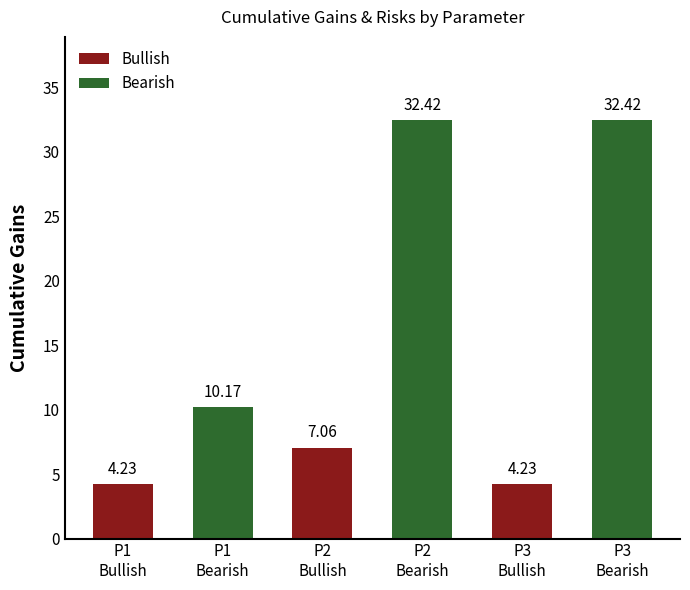

What is the difference between the second highest and minimum values?

28.2